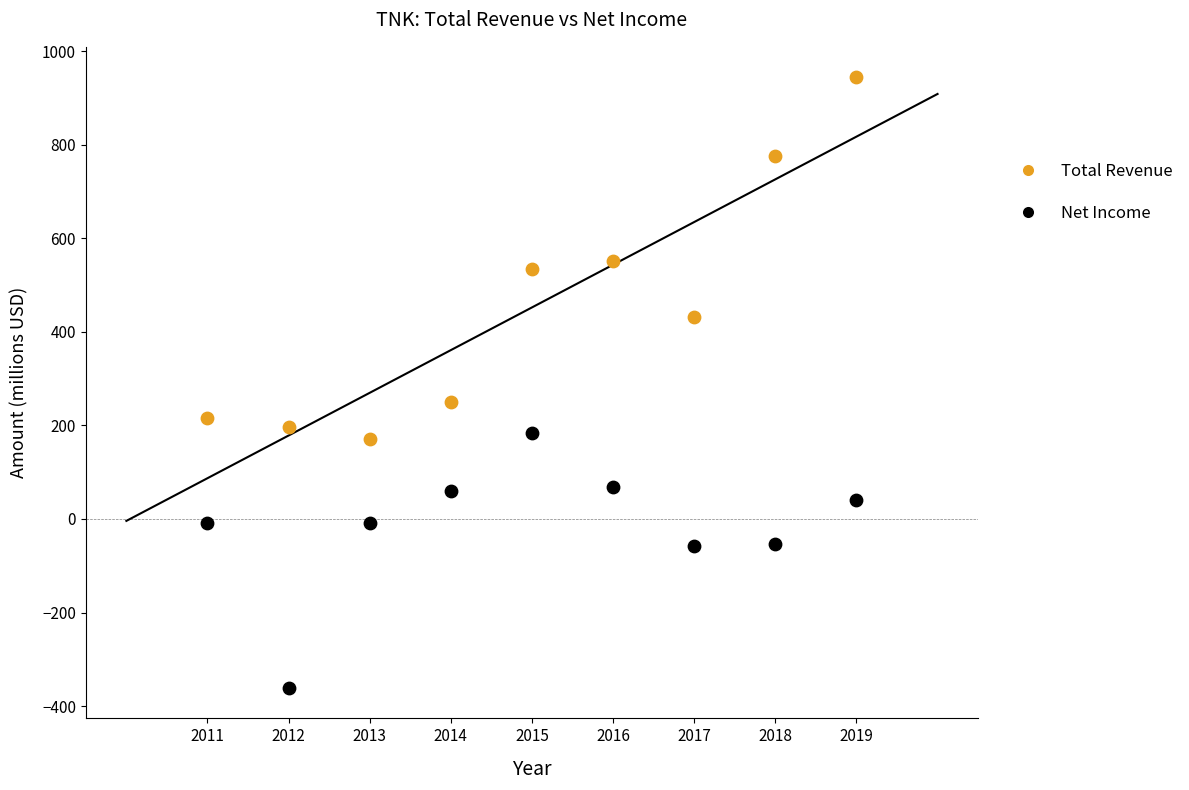

Across all series, what Y value is closest to 291?

250.0